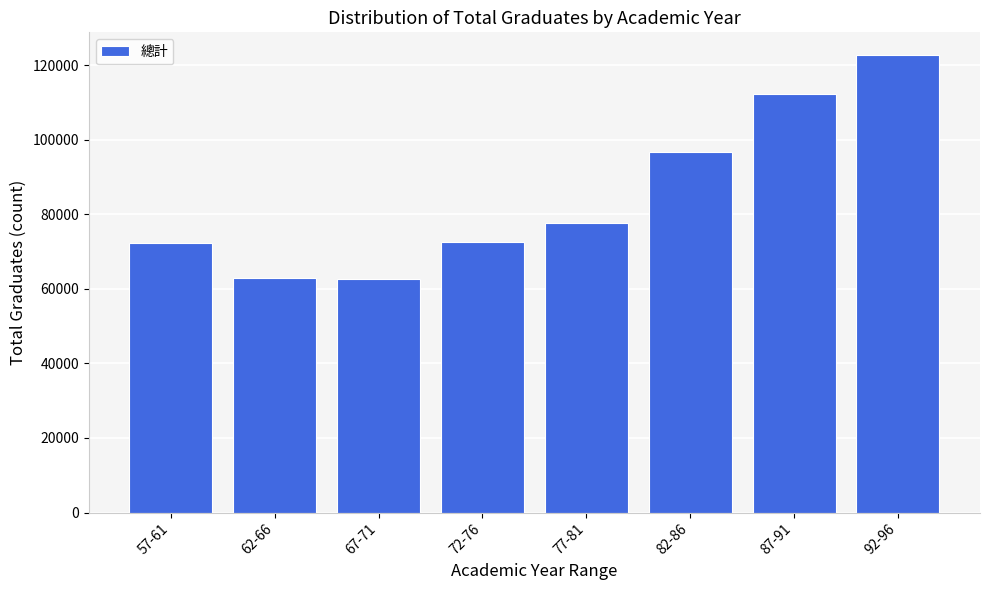

Between 87-91 and 57-61, which is larger?

87-91